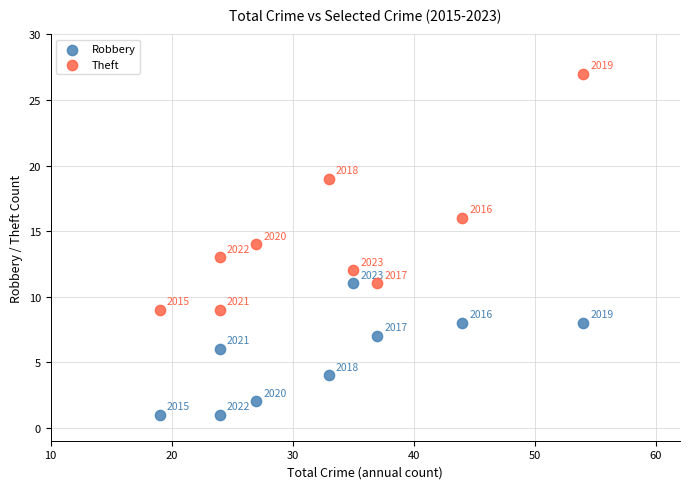

Across all data points, what is the range of Y values (max minus min)?

26